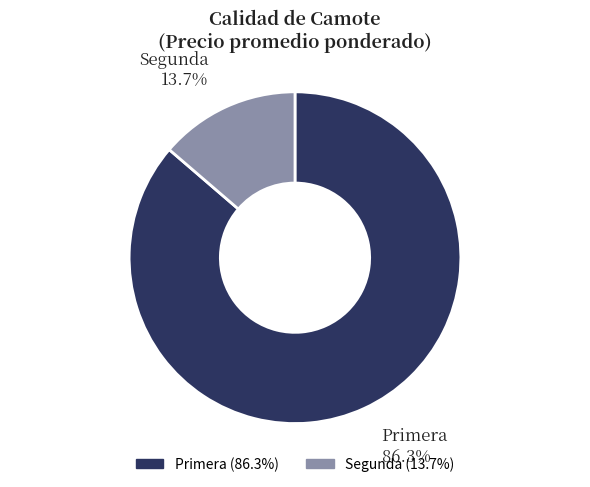

To the nearest percent, what is the difference between the largest and smallest slice percentages?

73%